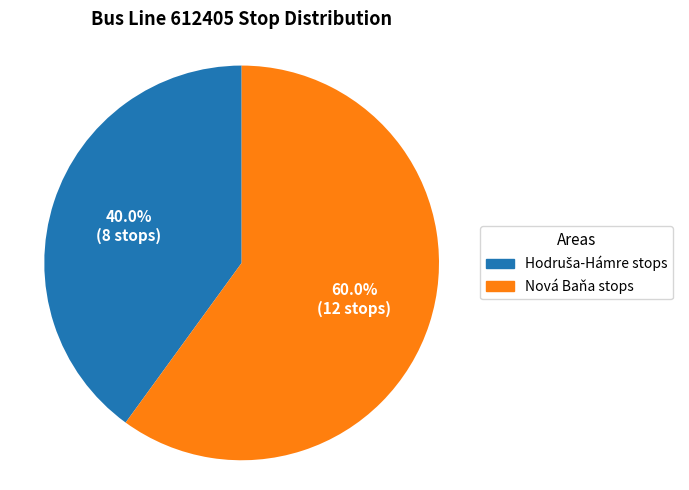

Is there a majority slice in this chart?

Yes